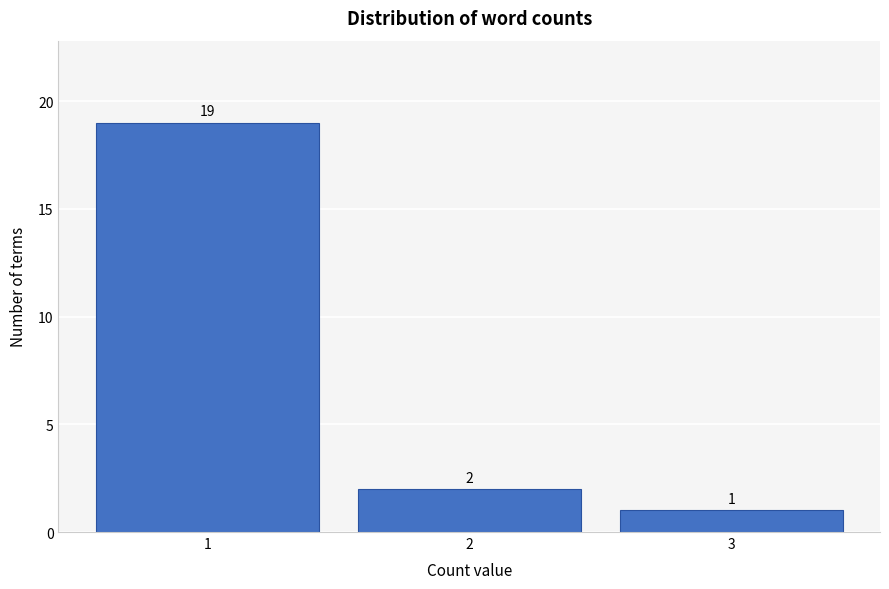

Reading left to right, list all the values displayed in this chart.

19	2	1